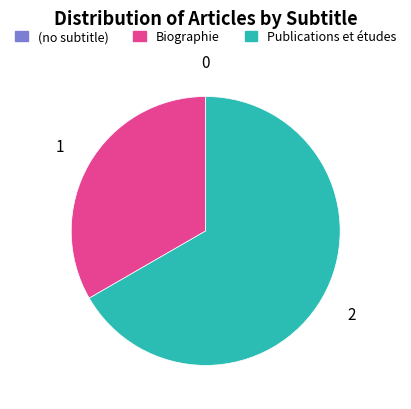

Which category accounts for the majority?

Publications et études